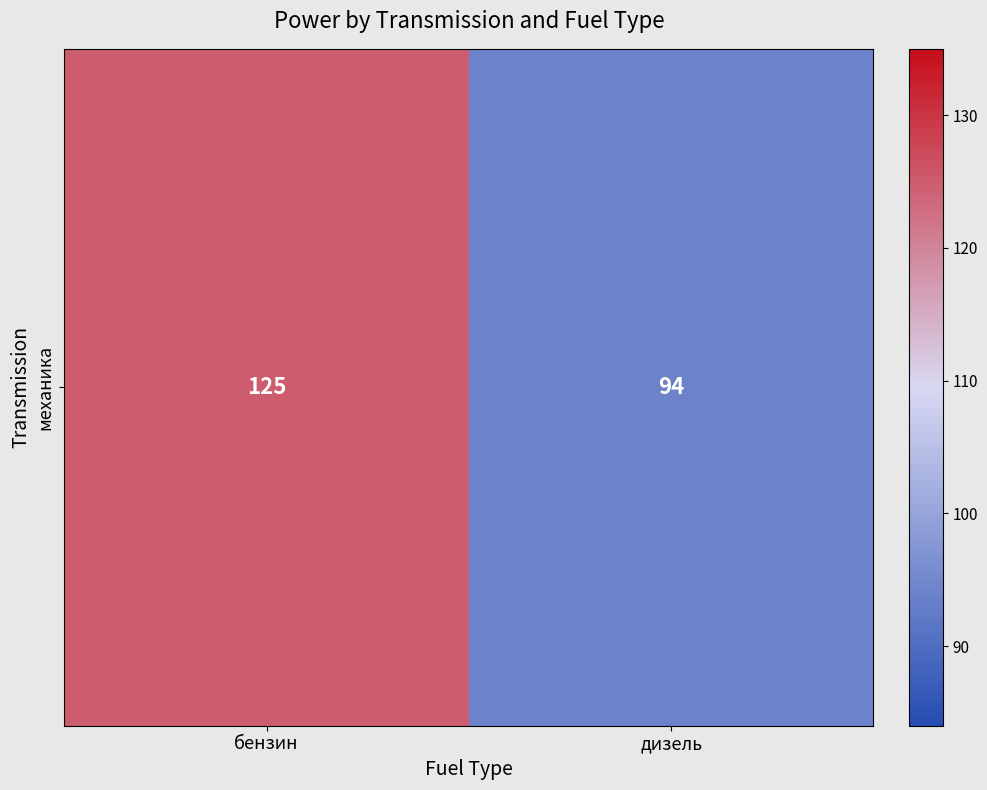

What is the sum of all values?

219